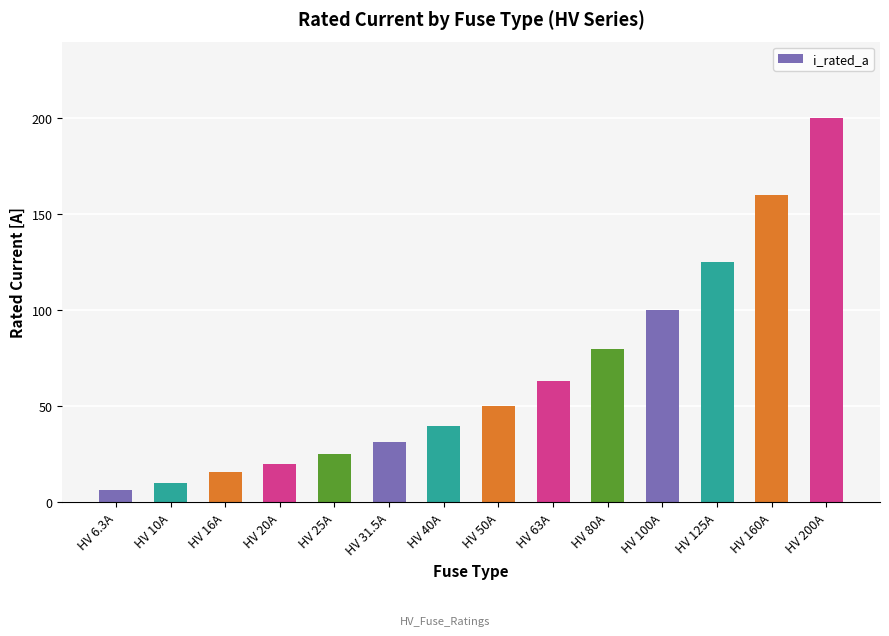

What is the value of the 1st bar from the left?

6.3